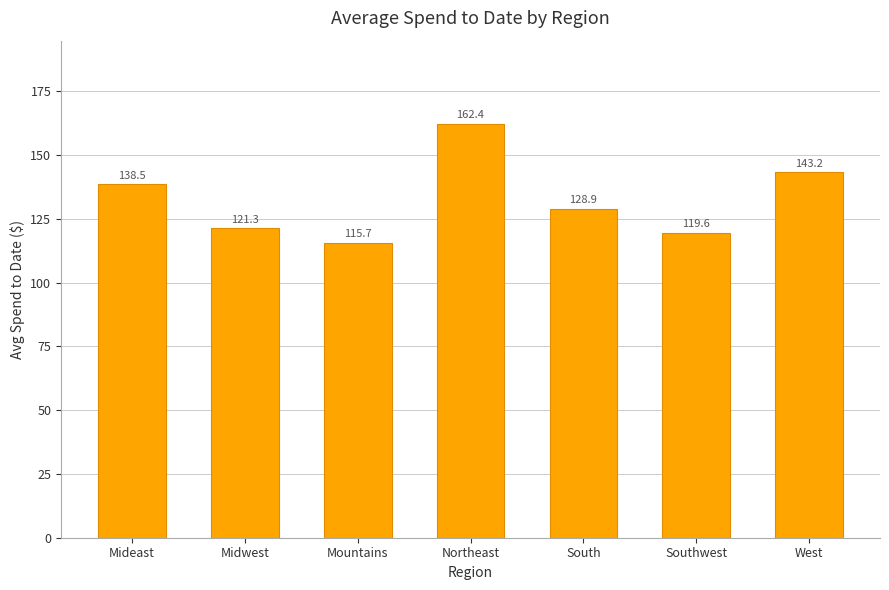

Where does the data first go above 128?

Mideast